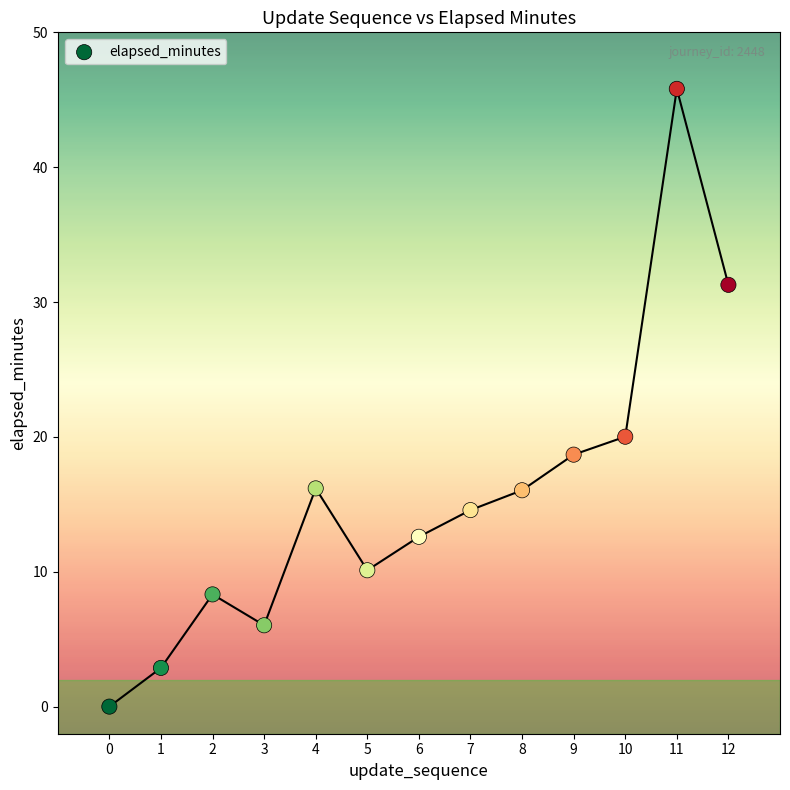

What Y value in the scatter plot is closest to 22?

20.0